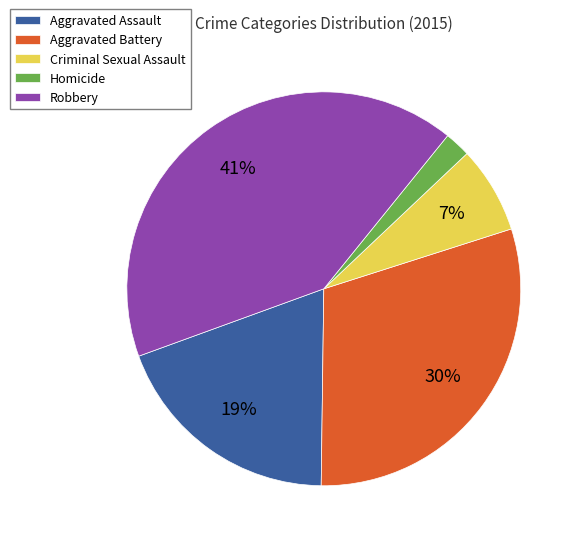

Count the number of slices in the pie.

5